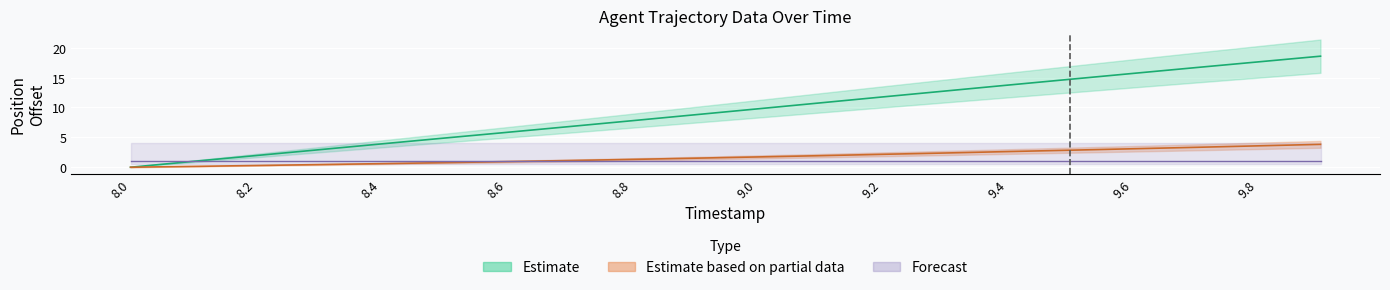

True or false: X and Y cross at least once.

False